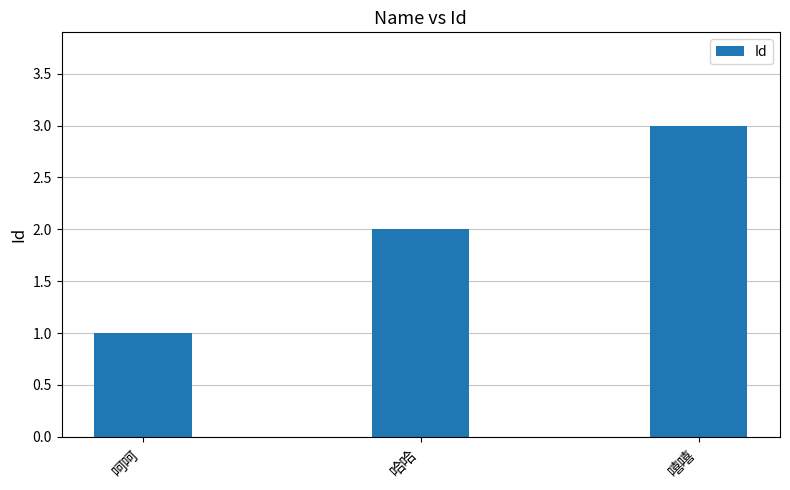

What is the label of the 2nd bar from the left?

哈哈